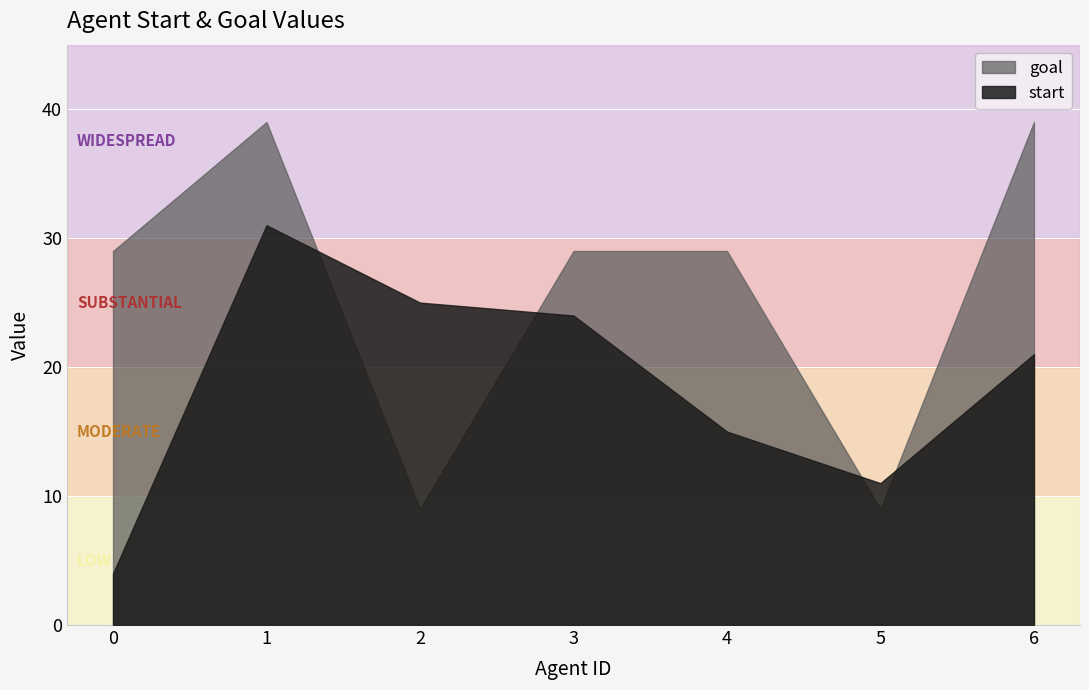

List the series in order of their overall mean, highest first.

goal, start